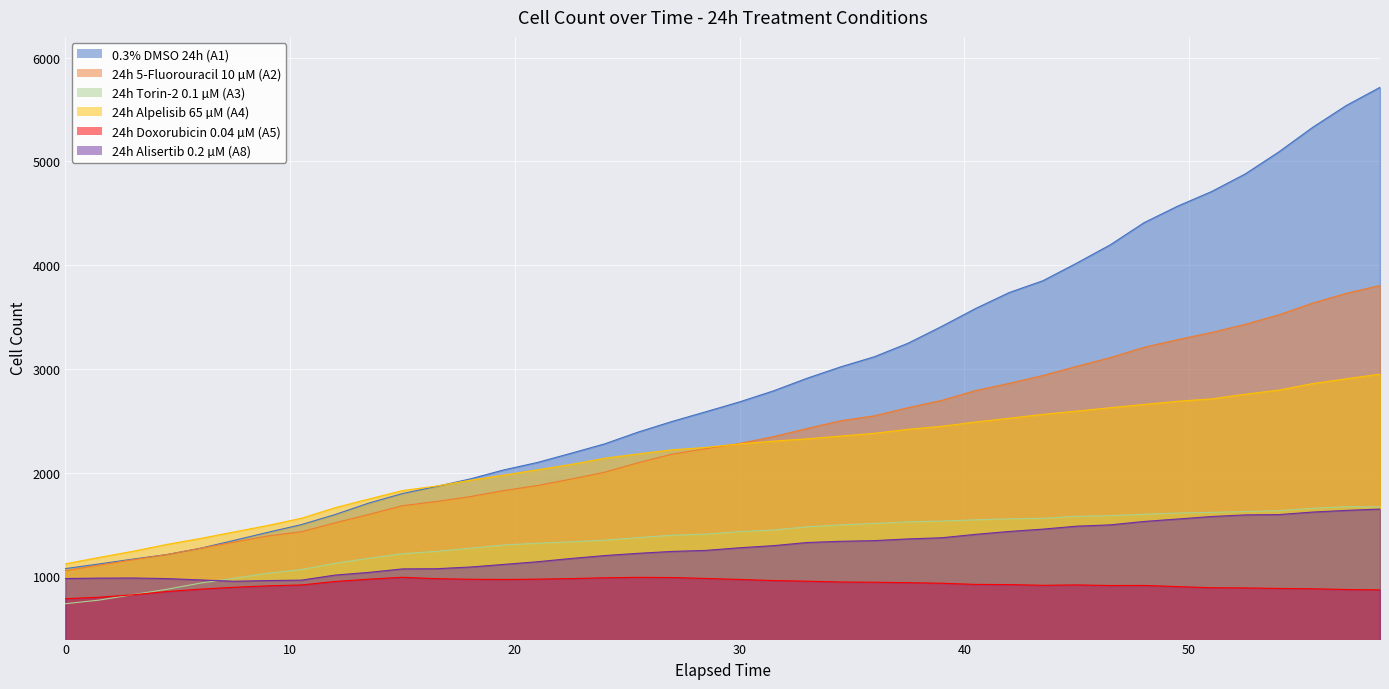

The value of 24h Torin-2 0.1 µM (A3) at 9 is 1679.3. True or false?

False